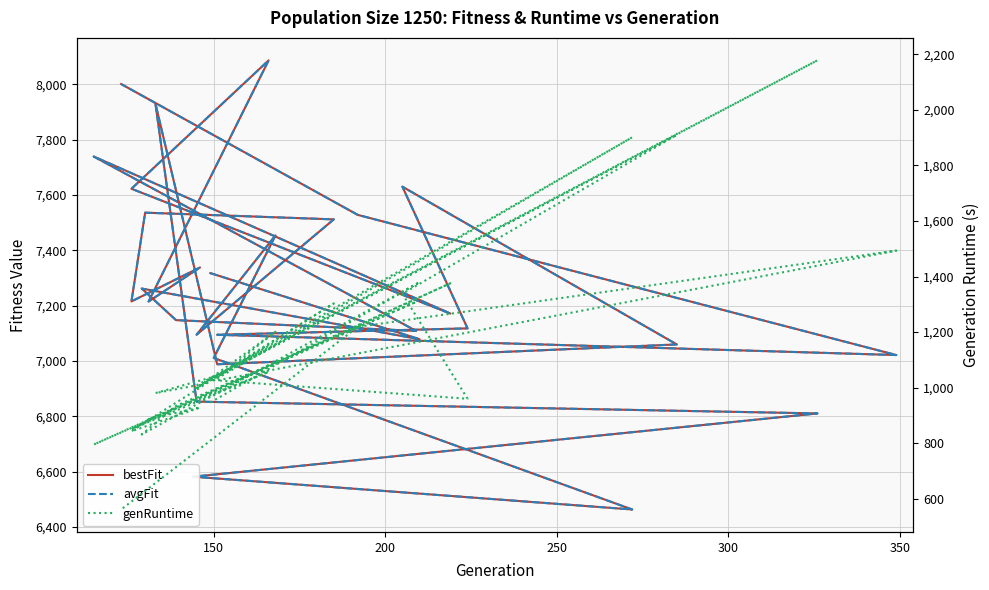

Rank the series by their maximum value, from lowest to highest.

genRuntime, avgFit, bestFit